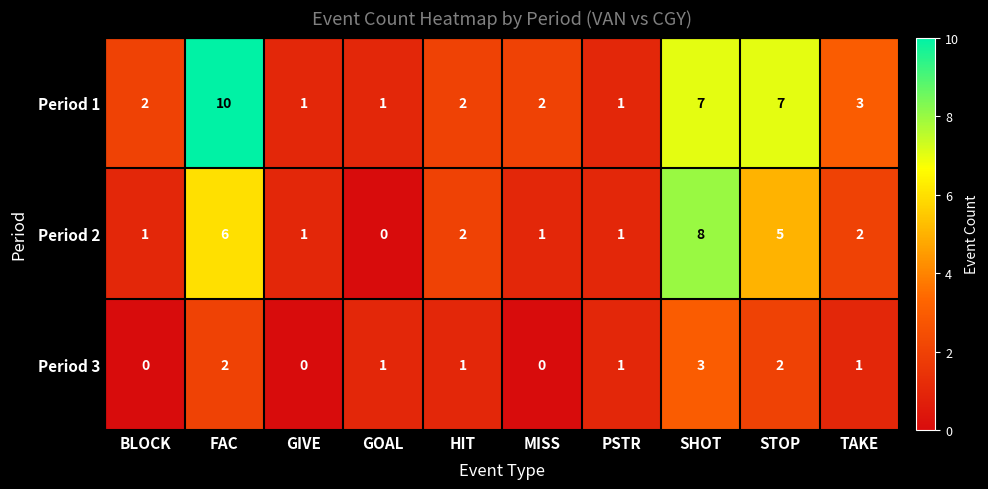

How many Period 3 values are between 0 and 2?

9